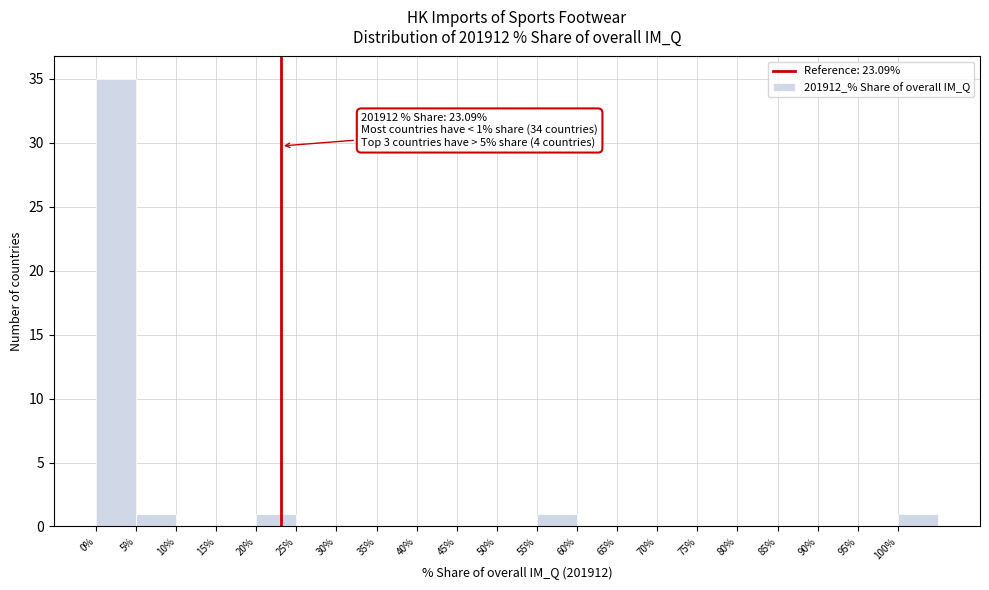

Which range on the x-axis has the tallest bar?

0 to 5